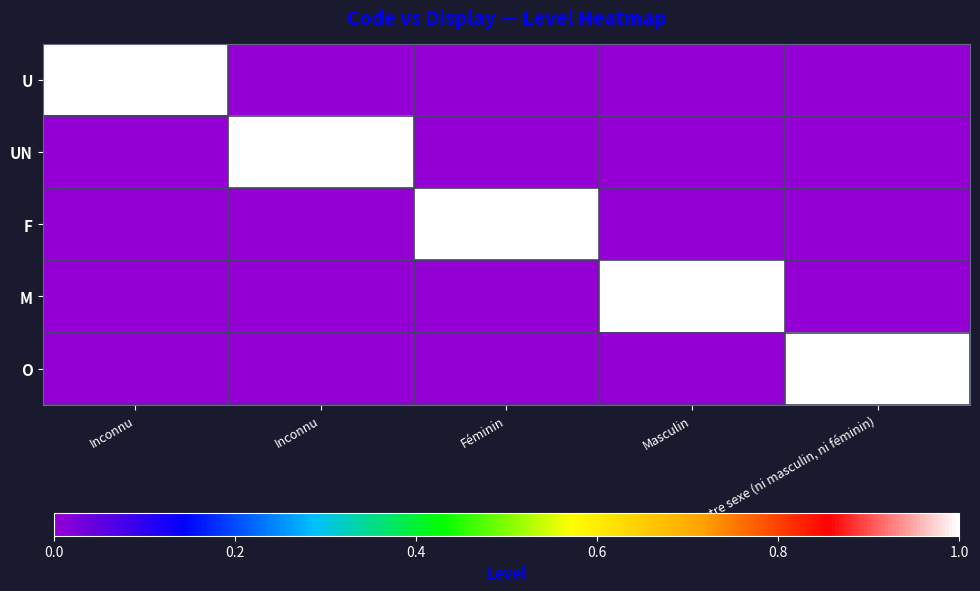

What is the difference between the maximum and minimum values in the O series?

1